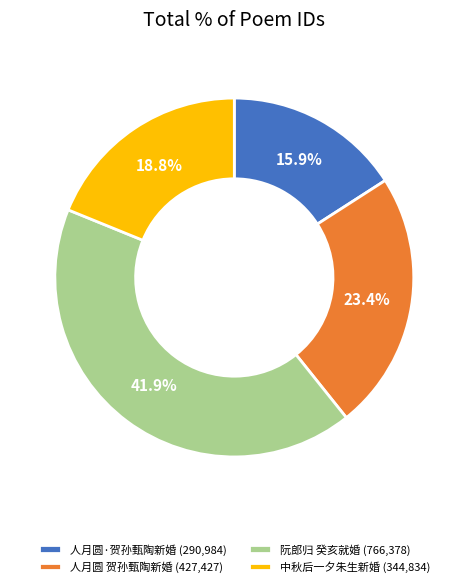

What is the largest slice in the pie chart?

阮郎归 癸亥就婚 (766,378)